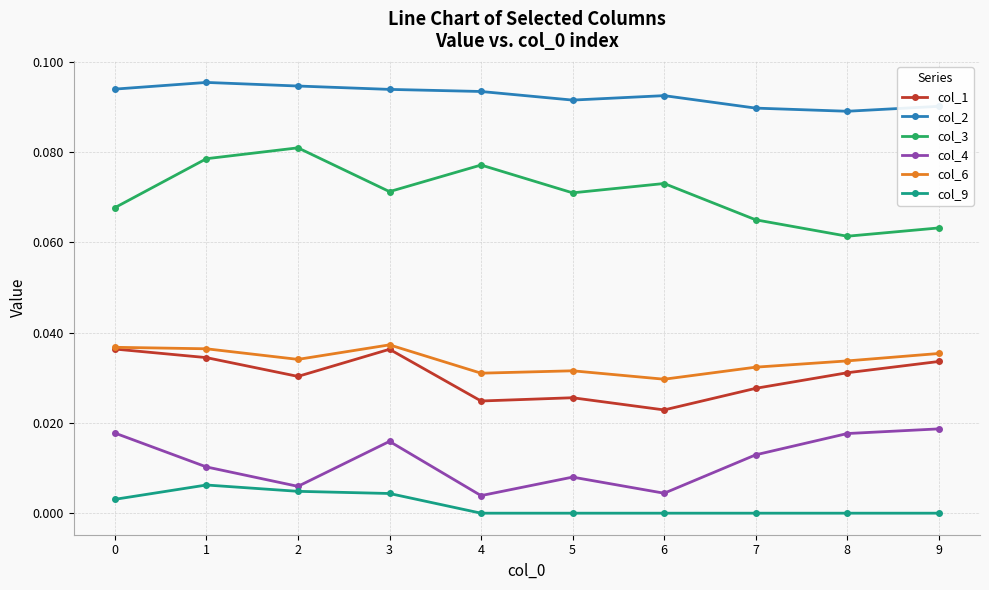

Which series has the largest total across all categories?

col_2